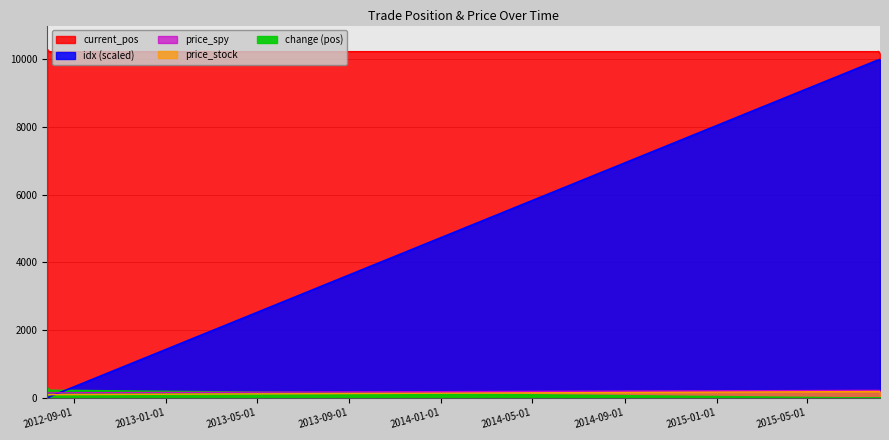

Is the value of current_pos at 2012-07-31 16:00:00 greater than the value of price_spy at 2015-08-03 16:00:00?

Yes